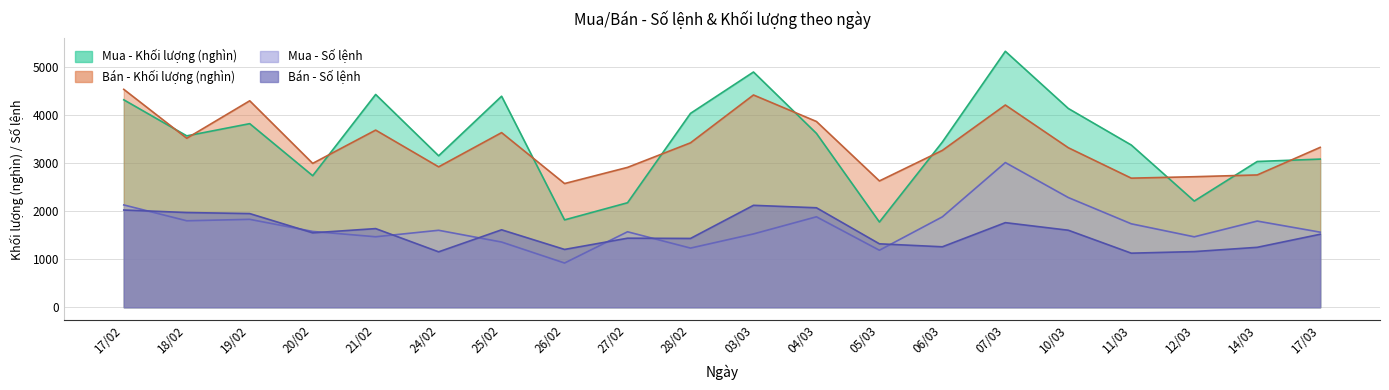

What is the label of the 10th point from the left?

28/02